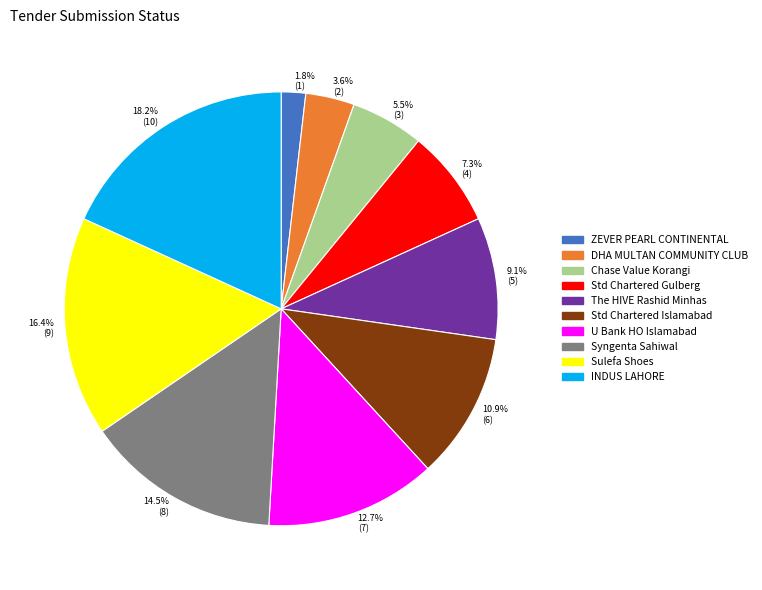

What is the largest slice in the pie chart?

18.2% (10)